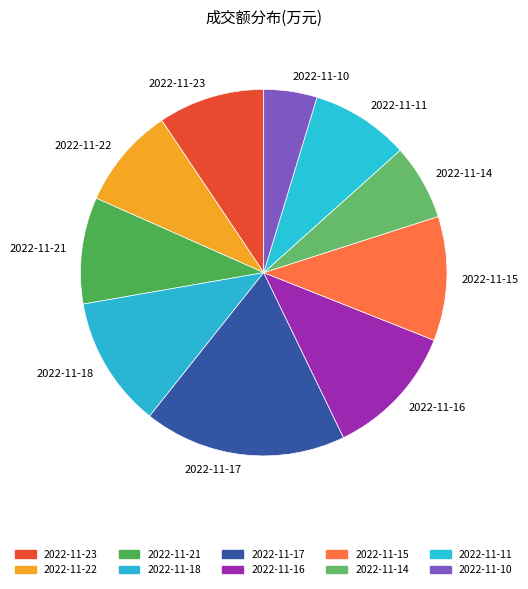

How many slices are in this pie chart?

10